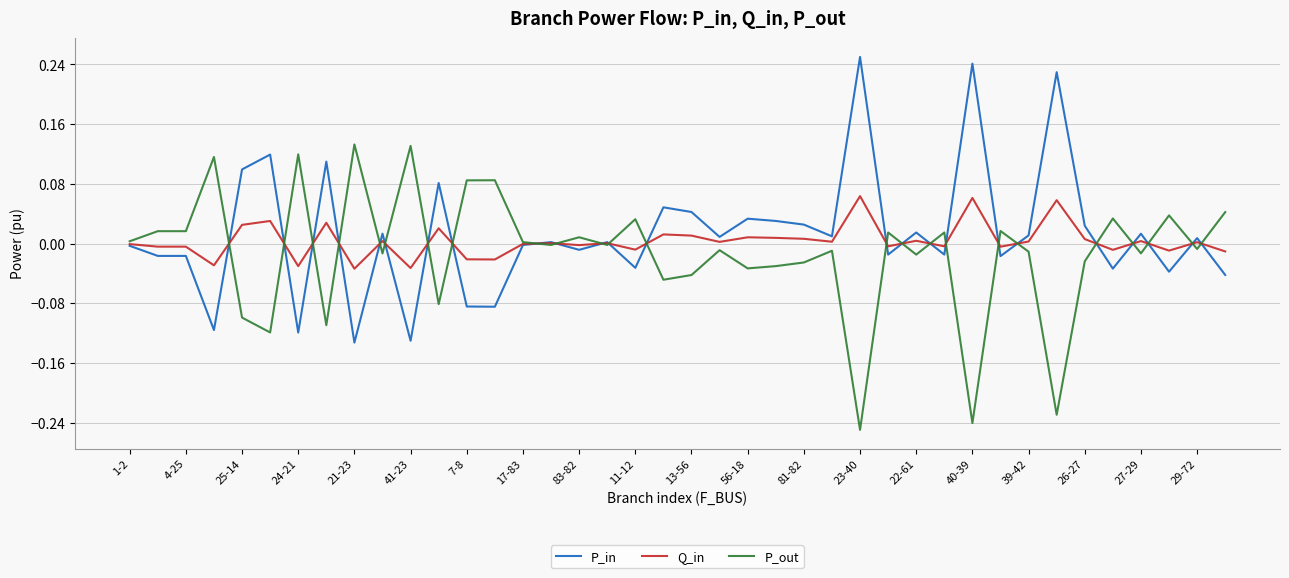

How many lines are shown in the chart?

3